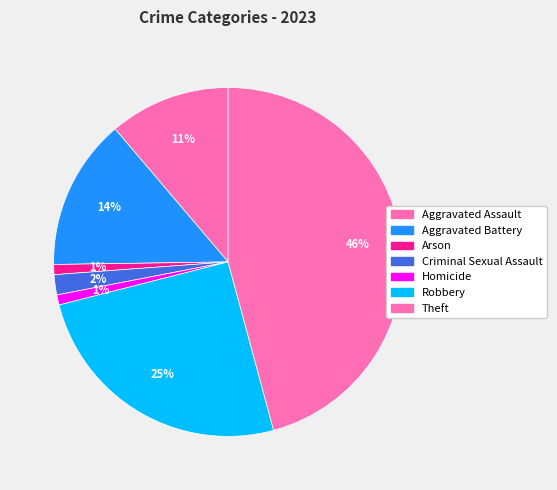

To the nearest percent, what percentage of the pie is Aggravated Battery?

14%